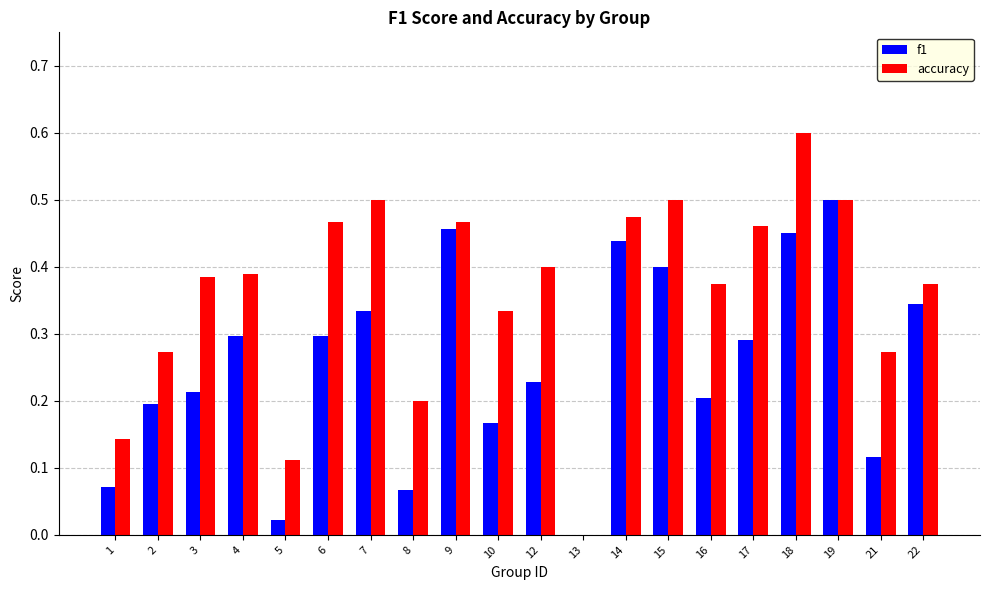

Which series has the largest total across all categories?

accuracy